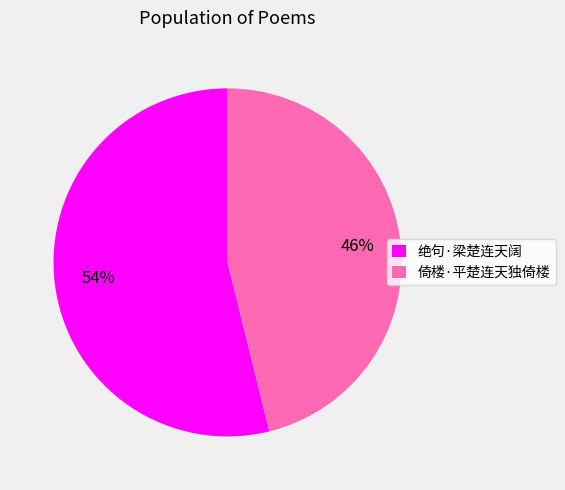

What percentage is the 绝句·梁楚连天阔 slice, to the nearest percent?

54%